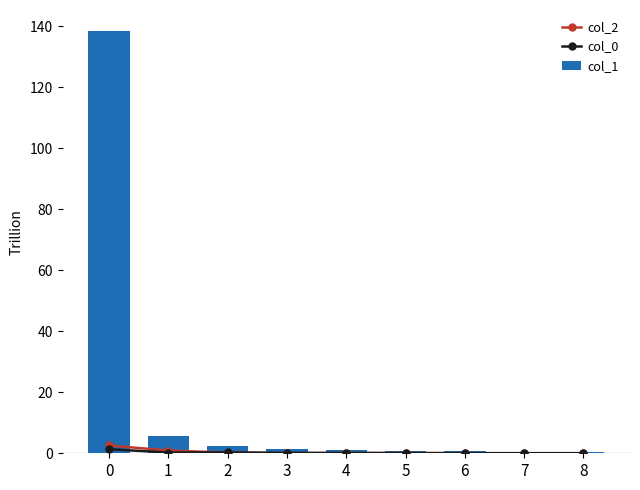

List the series in order of their peak value, highest first.

col_1, col_2, col_0